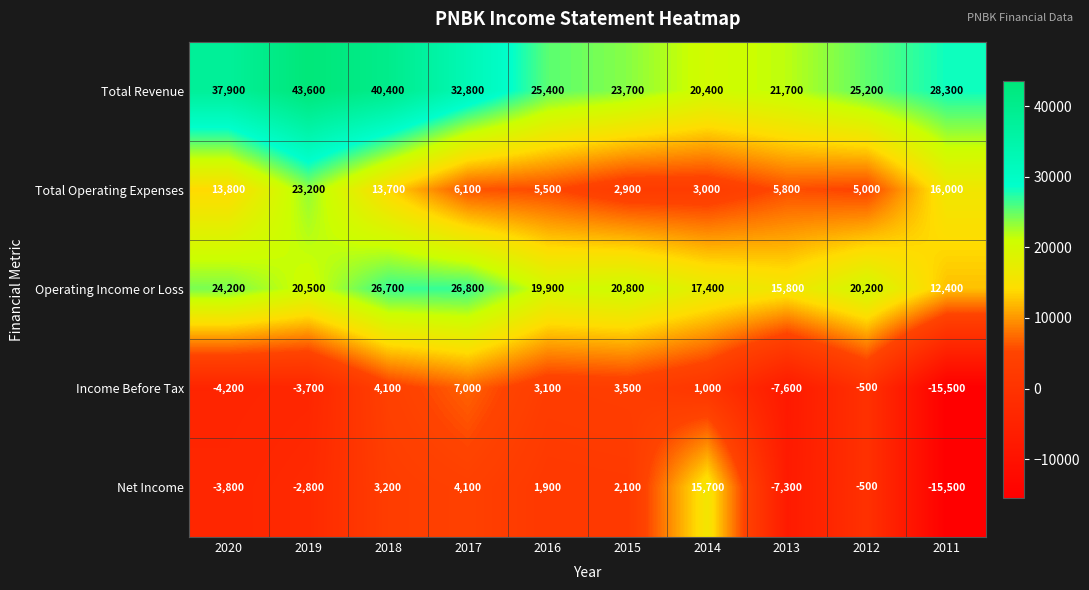

How many series are shown in this chart?

5